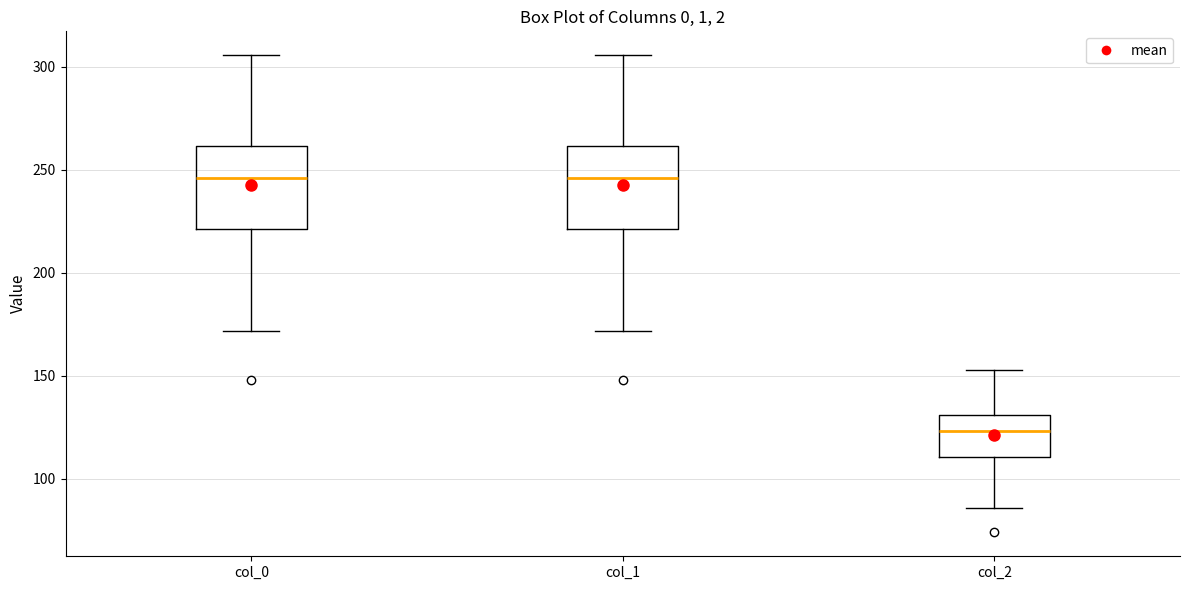

Where does the upper whisker of the box for col_2 end on the y-axis? The values are not printed on the chart, so give them approximately, as read against the axis.

155